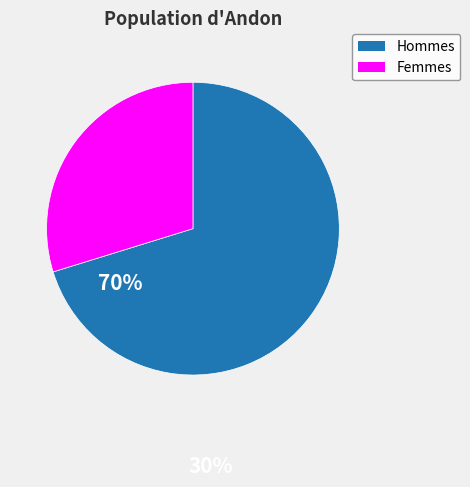

Is it true that Femmes is 41% of the pie?

False